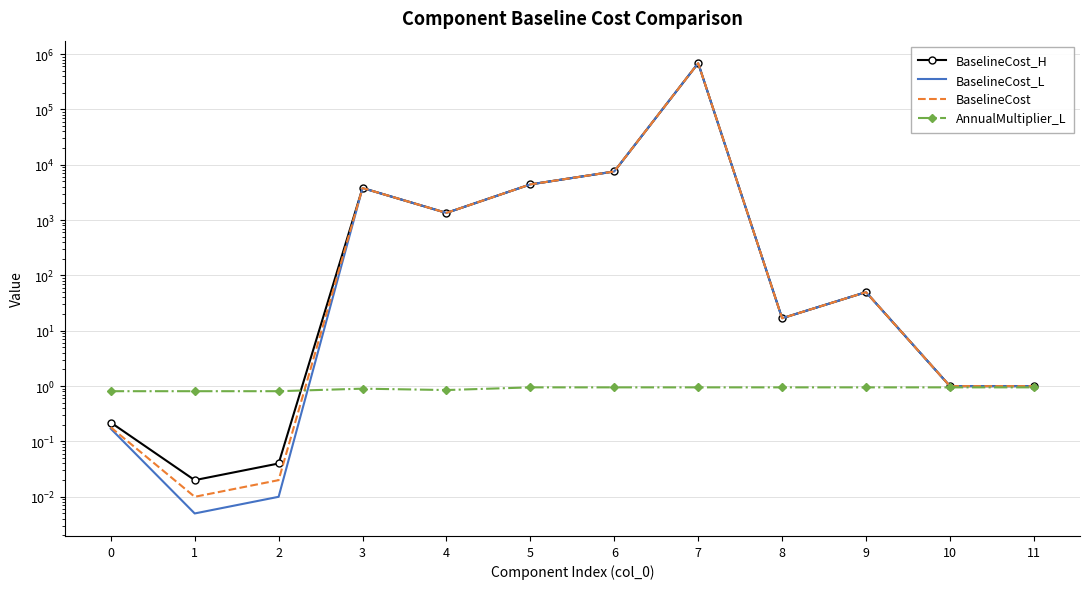

Where do BaselineCost_L and AnnualMultiplier_L first cross each other?

2 and 3